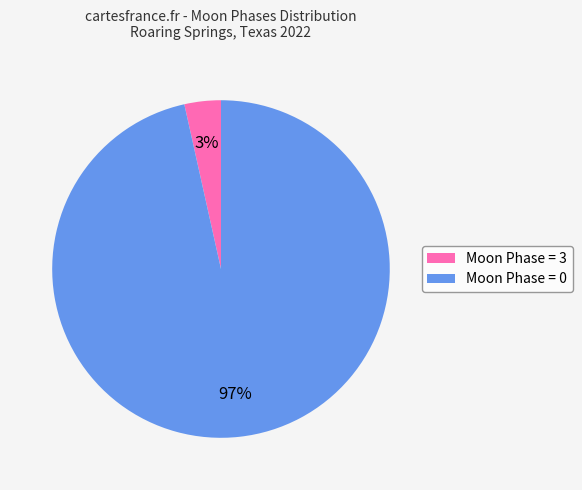

Is it true that Moon Phase = 0 is 97% of the pie?

True